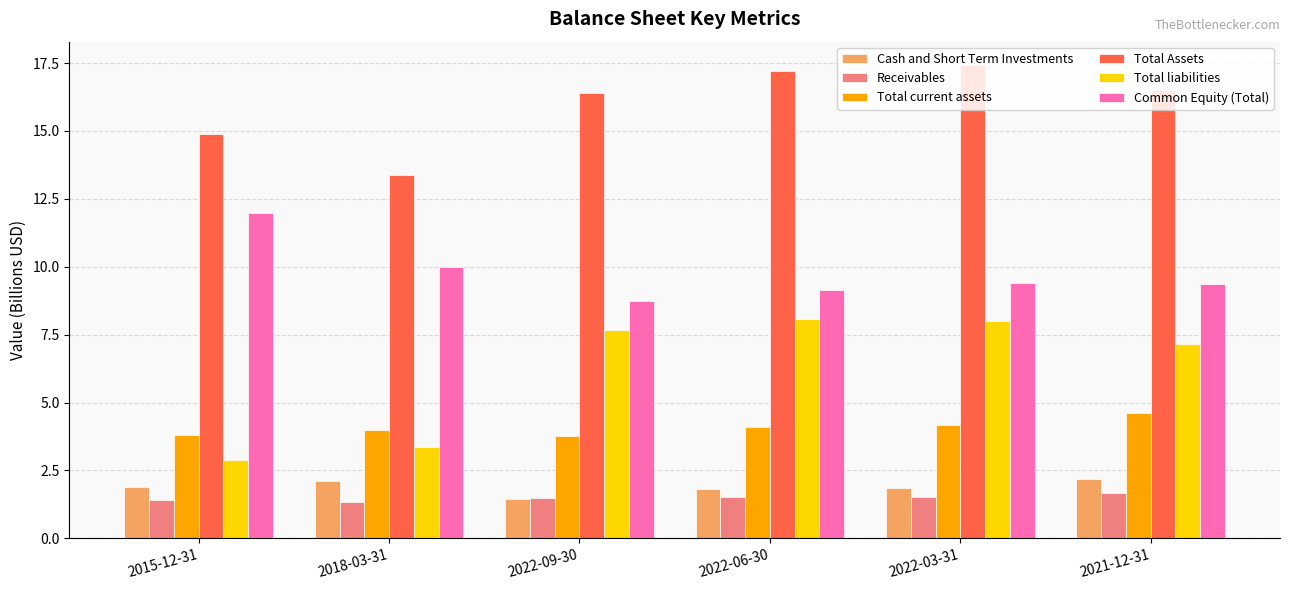

What is the label of the 1st bar from the right?

2021-12-31